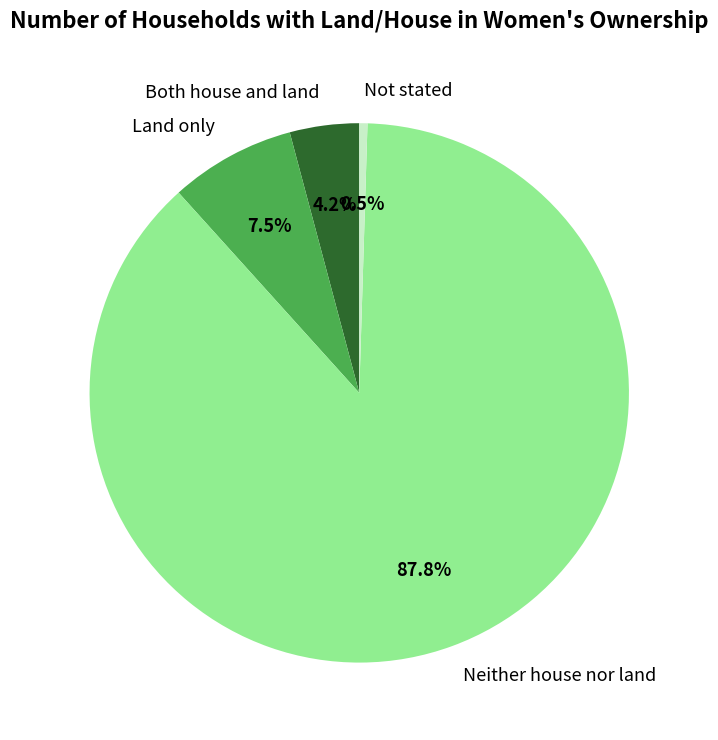

Between Not stated and Both house and land, which is larger?

Both house and land